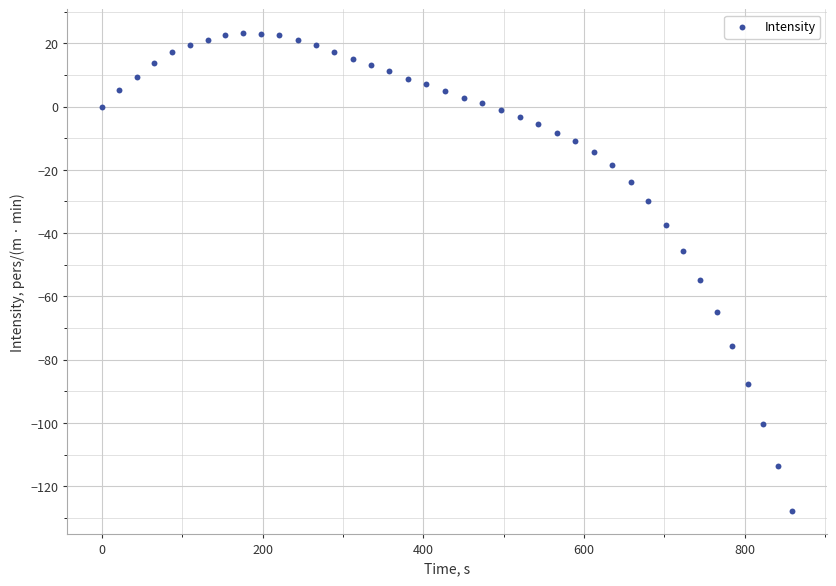

What is the range of X values (max minus min)?

859.2